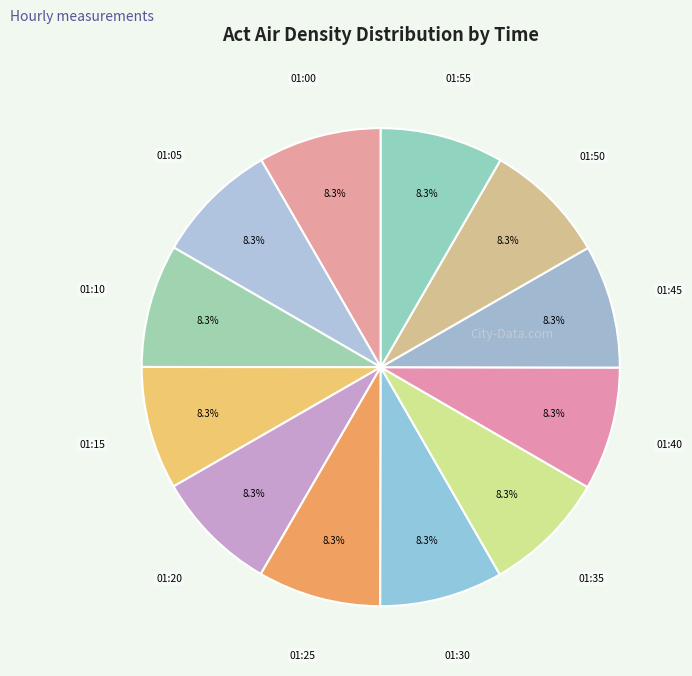

How many slices are in this pie chart?

12